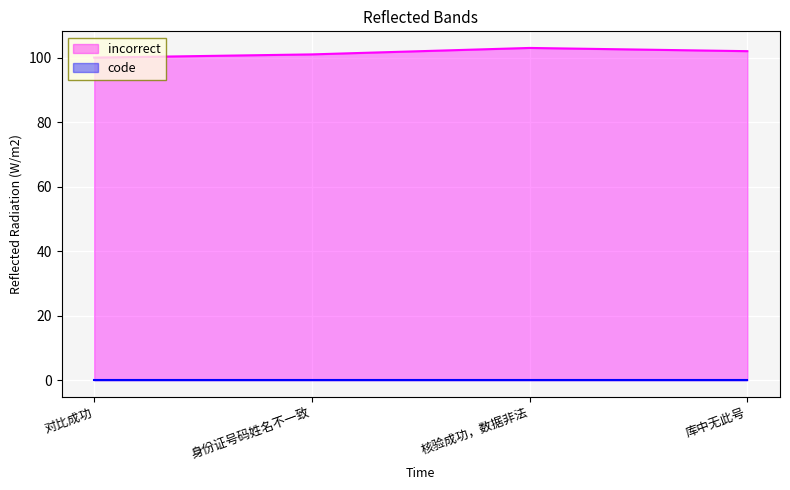

Rank the categories by value from lowest to highest.

对比成功, 身份证号码姓名不一致, 库中无此号, 核验成功，数据非法